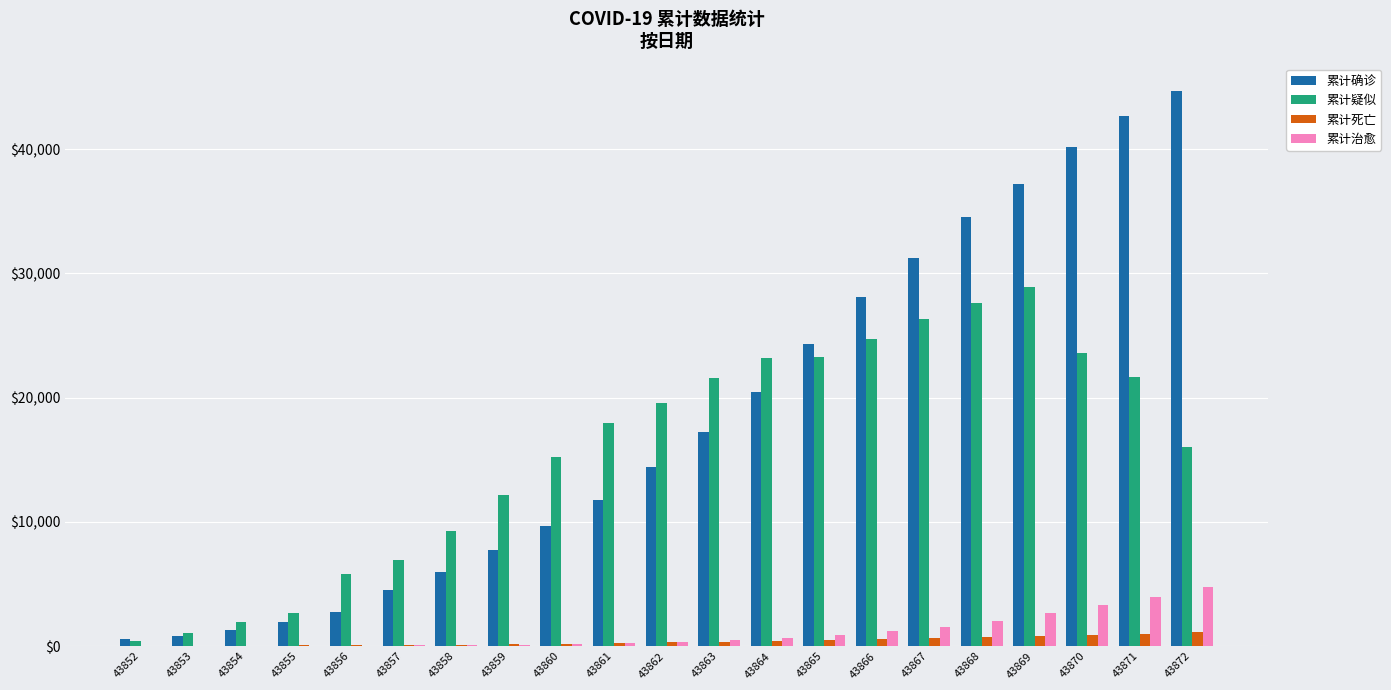

What is the maximum value shown in the chart?

44653